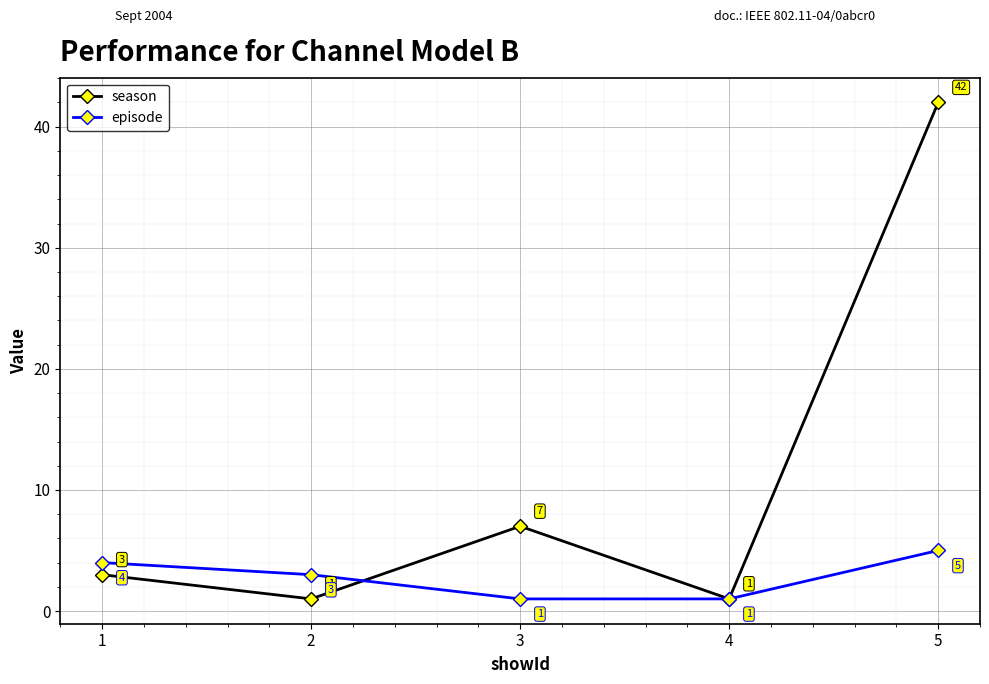

Reading left to right, extract all data points from this chart.

season: 3	1	7	1	42
episode: 4	3	1	1	5